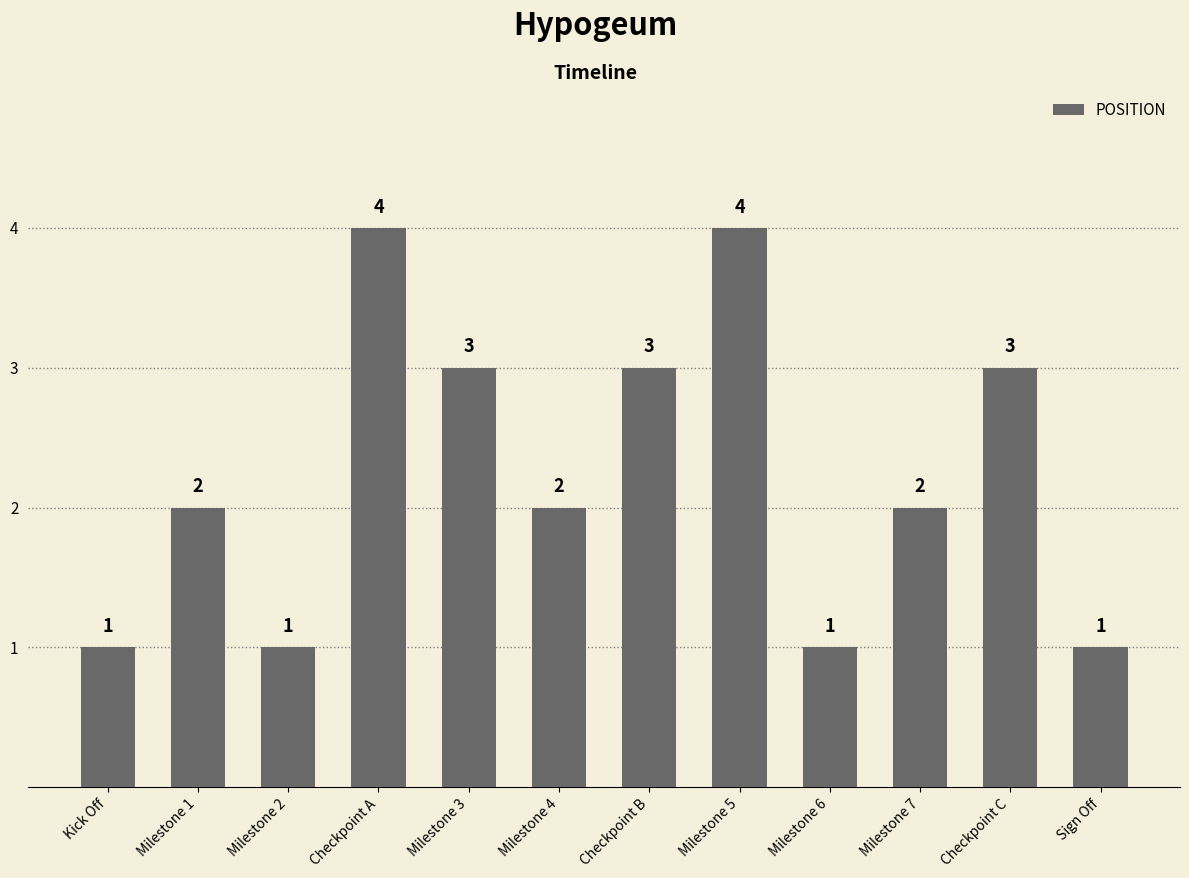

How many bars are there in total?

12